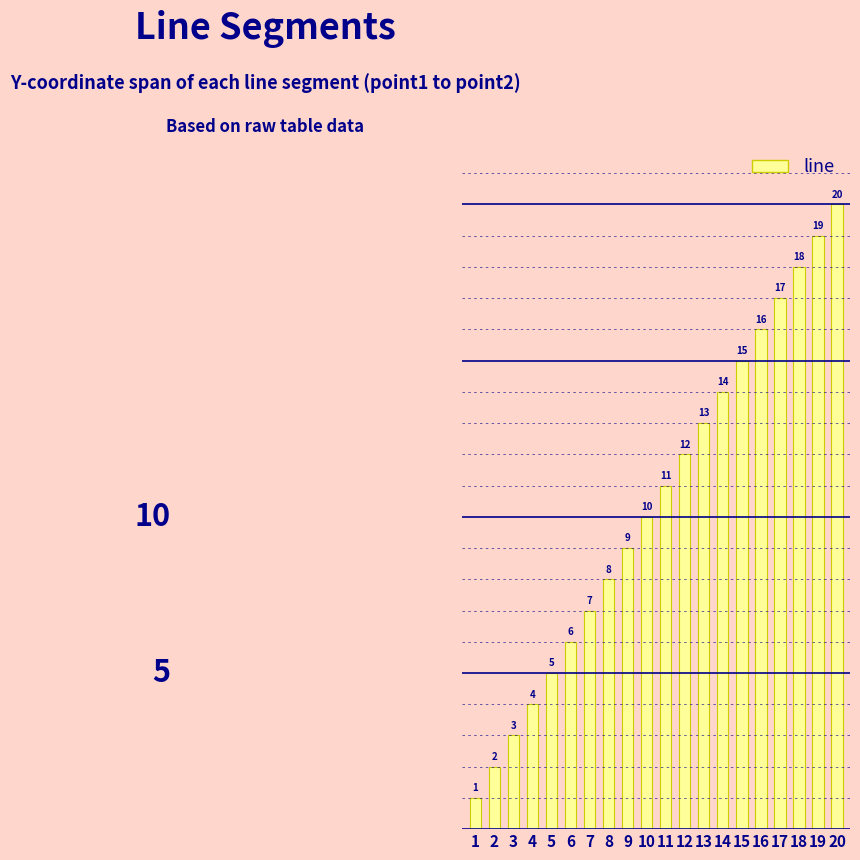

What is the approximate value at 15, to the nearest 5?

15